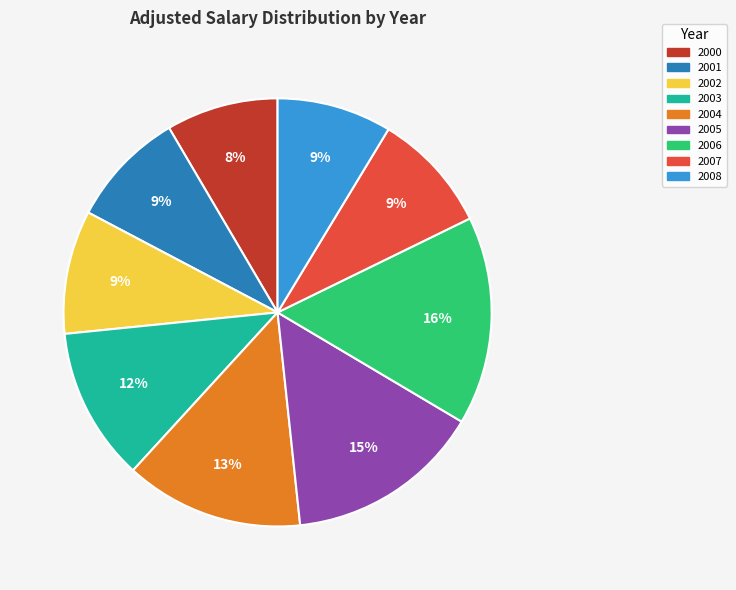

To the nearest percent, what is the combined percentage of 2003 and 2002?

21%